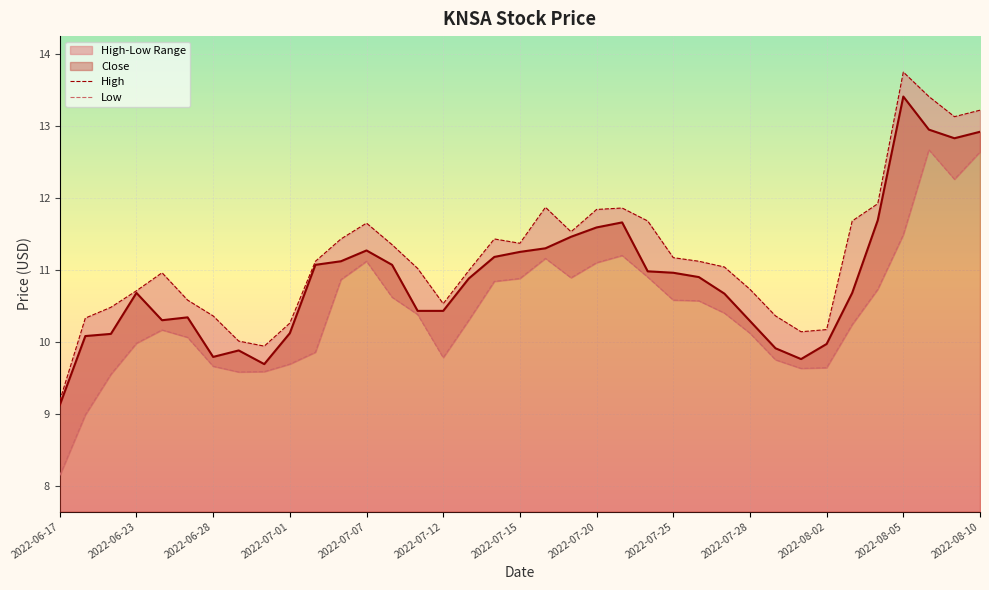

Between 2022-07-05 and 2022-06-23, which is larger?

2022-07-05